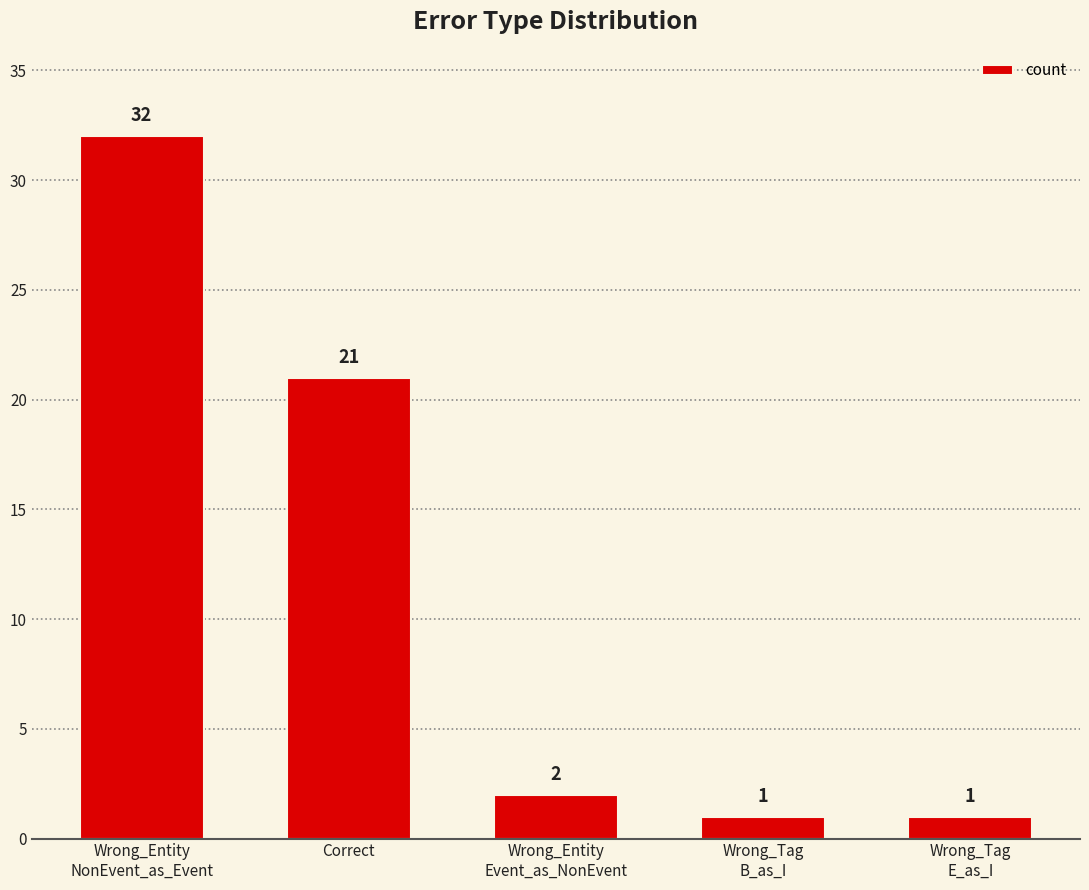

What is the average value?

11